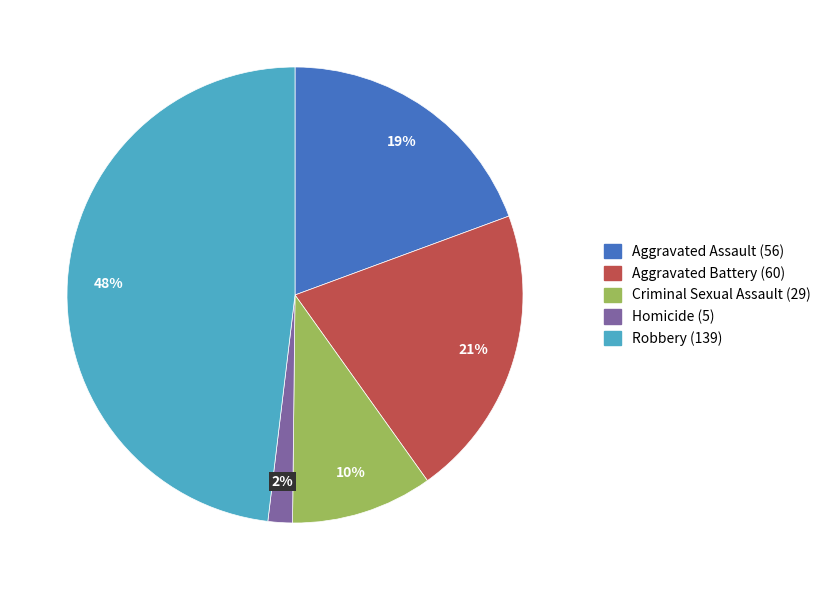

What percentage is the Aggravated Battery slice, to the nearest percent?

21%